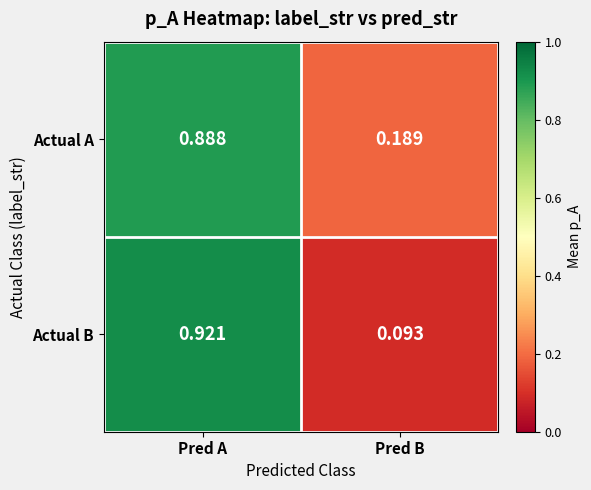

Between Pred A and Pred B, which series saw the biggest shift?

Actual B